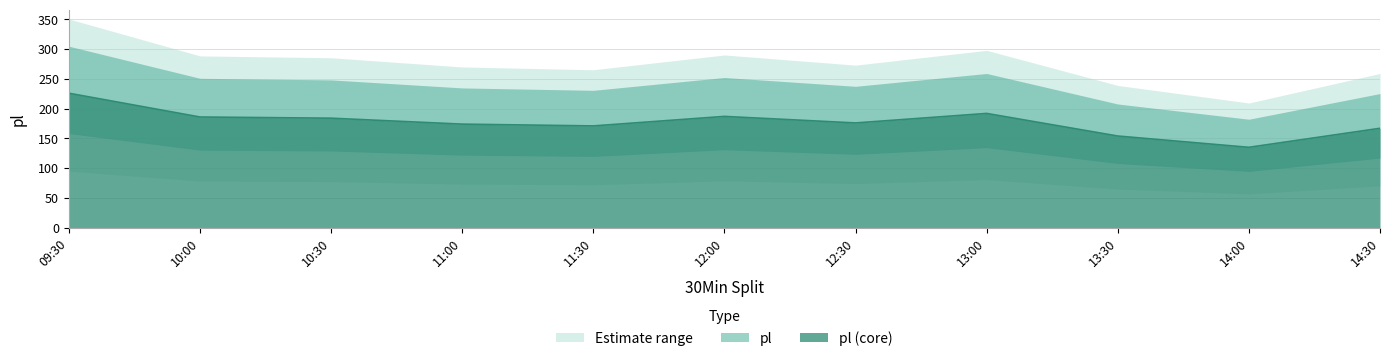

The pl (core) series shows 106 at 14:30. True or false?

False